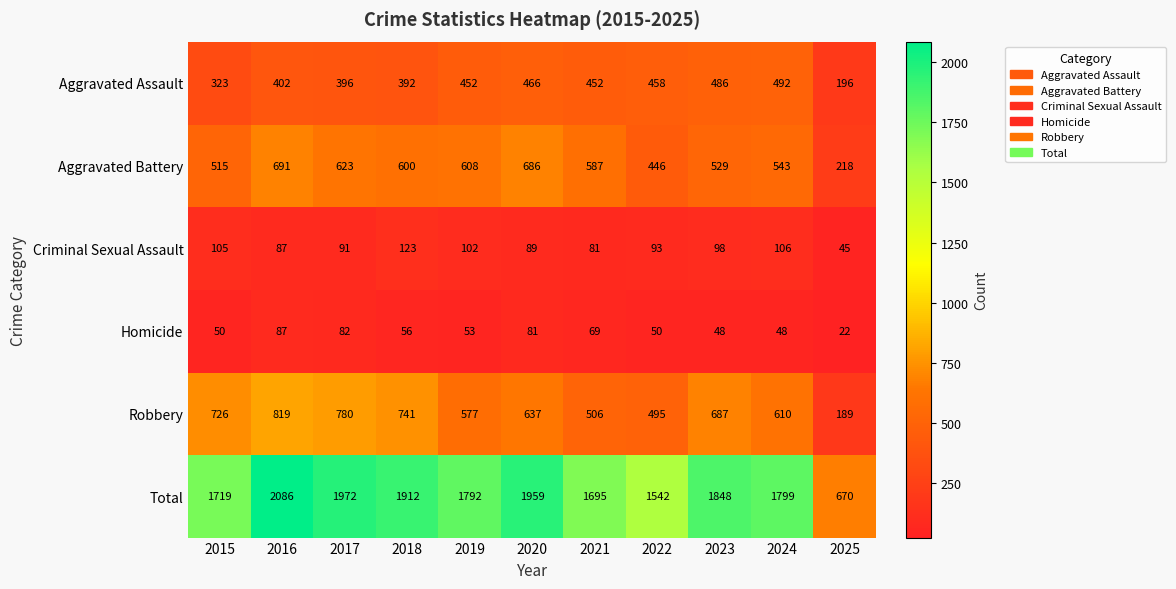

At which label is Aggravated Assault closest to 344?

2015